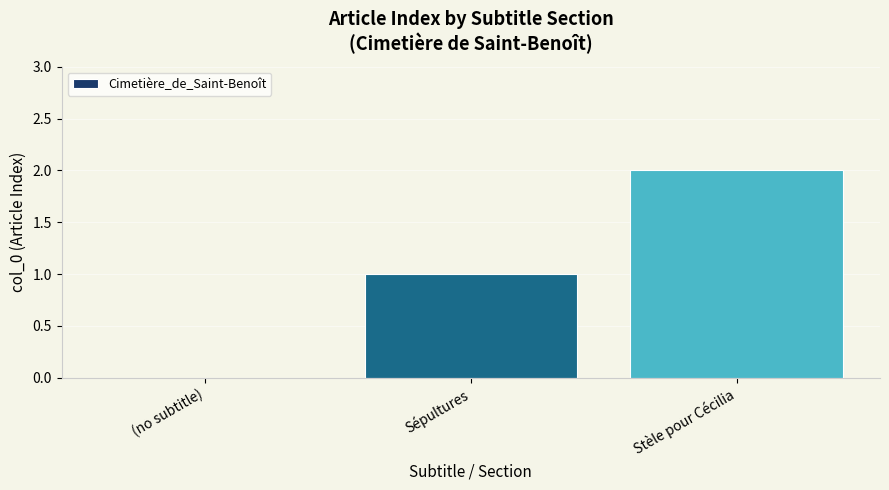

Which category has the highest value across all series?

Stèle pour Cécilia